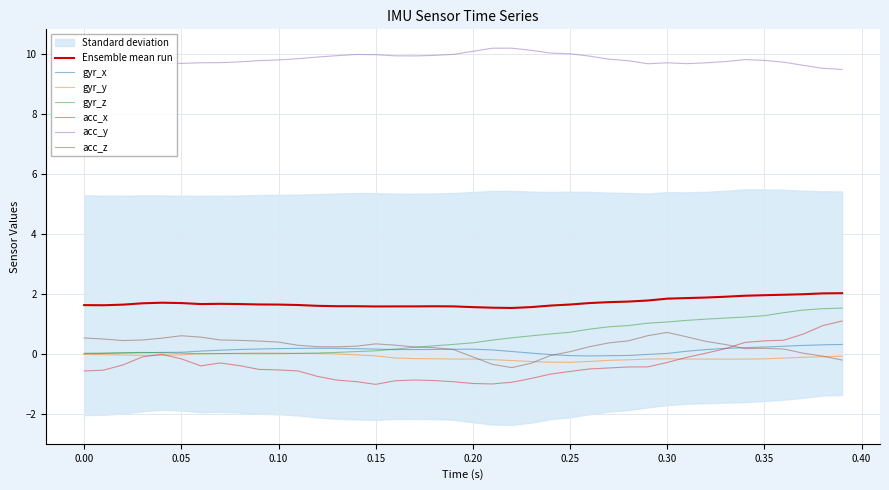

What is the highest value of the acc_z series?

0.7